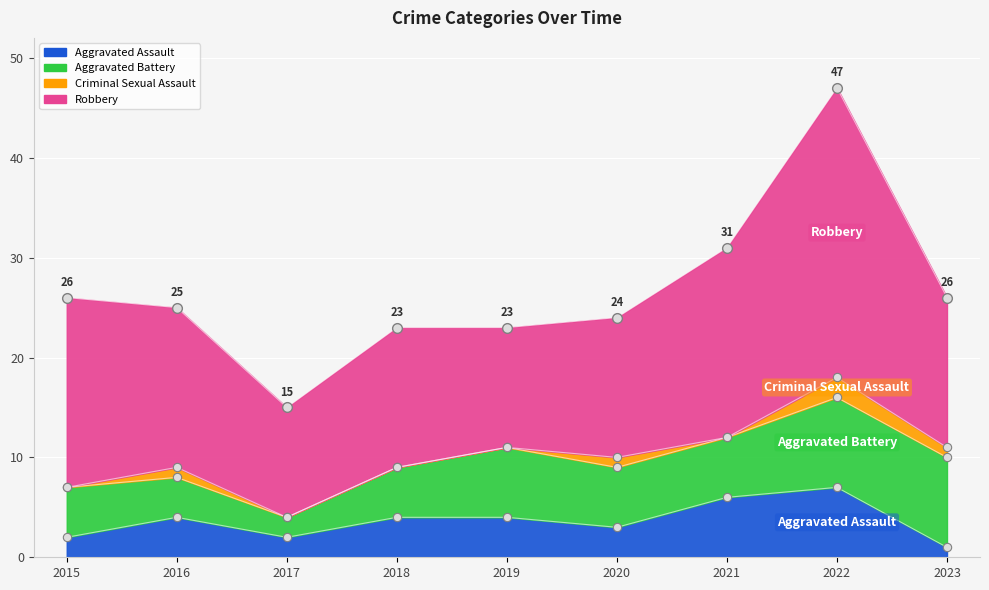

What is the value of the Aggravated Assault point at the 2nd from the left?

4